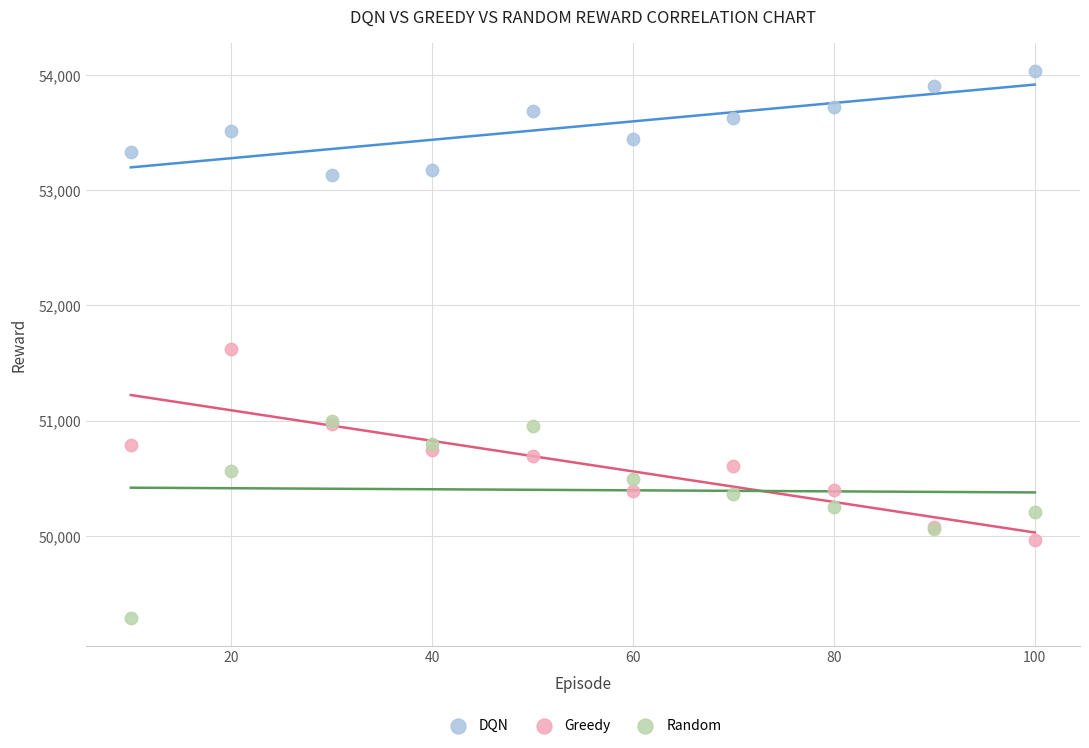

What are all the series names shown in the legend?

DQN, Greedy, Random